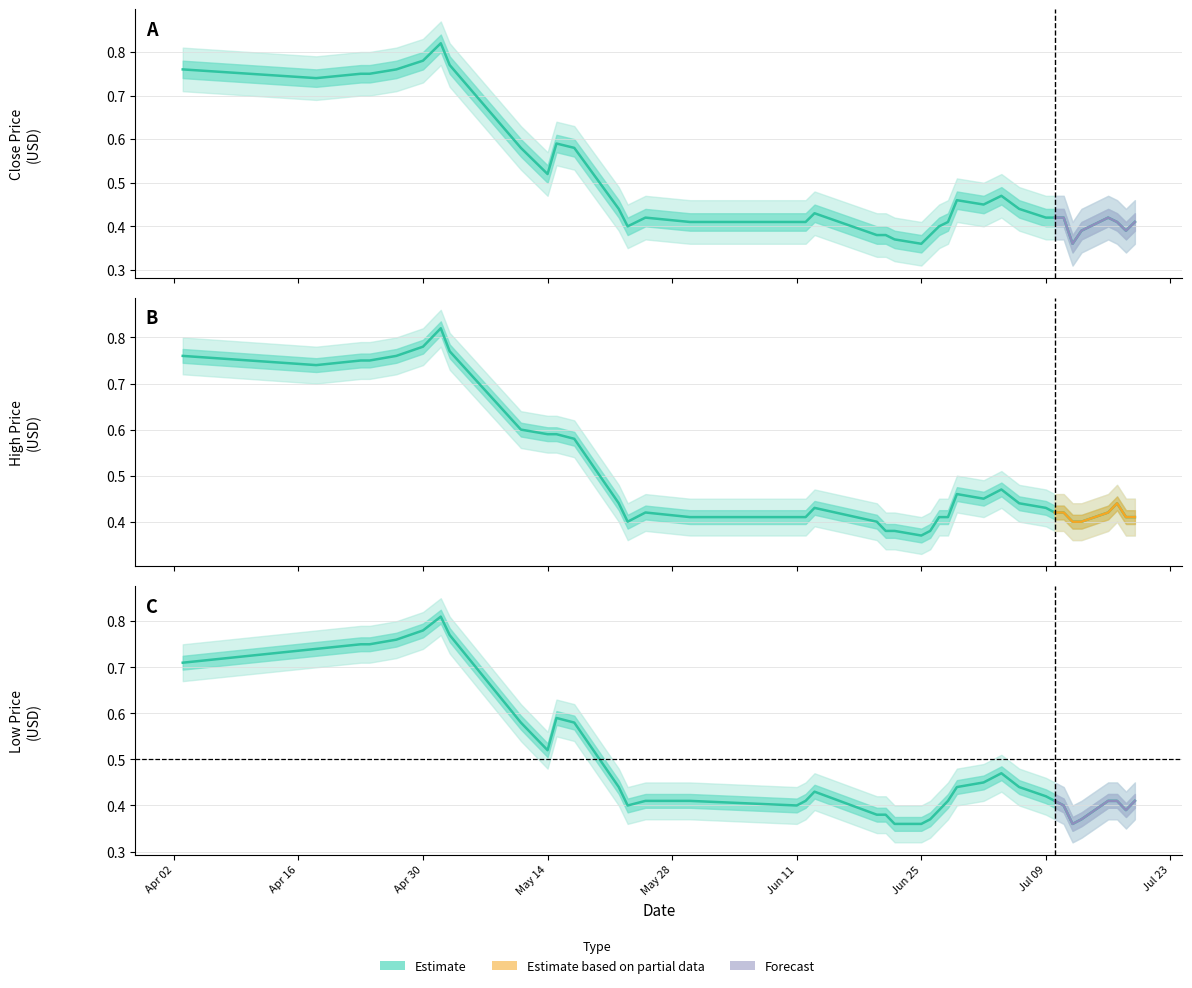

List the series in order of their overall mean, lowest first.

Low, Close, High